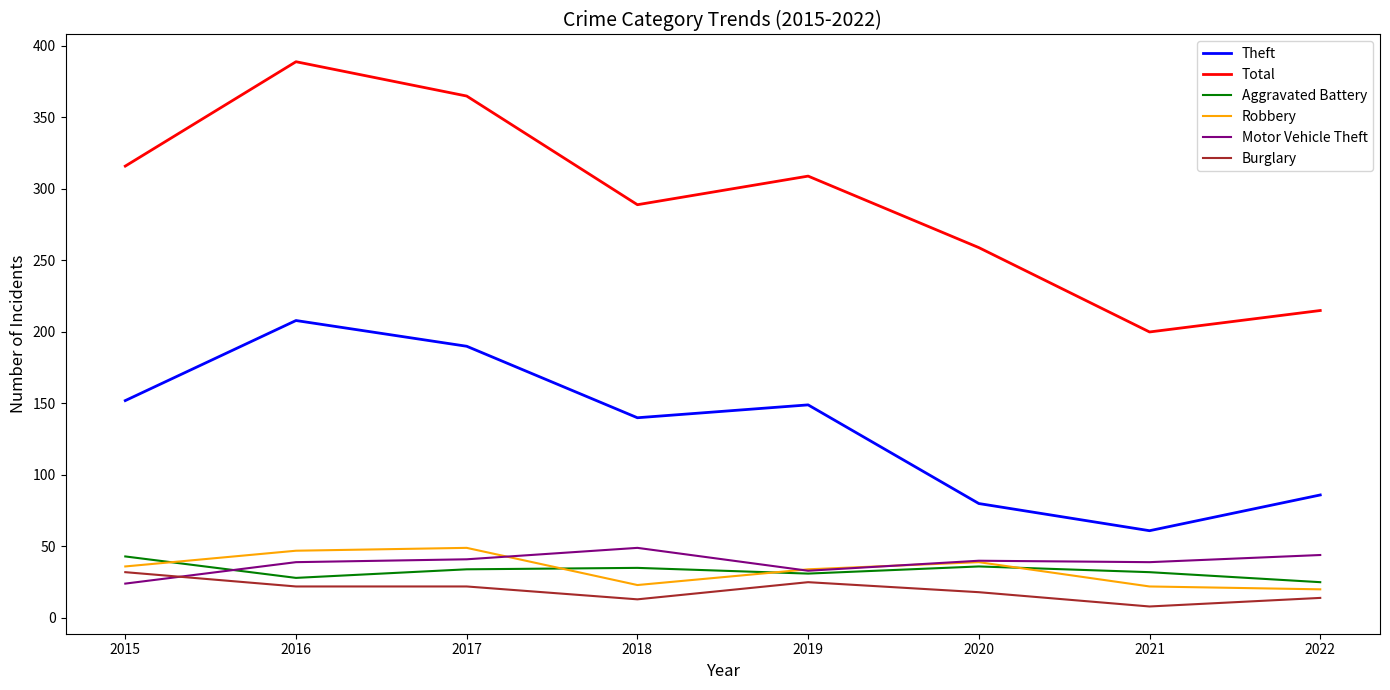

Is the value of Total at 2021 greater than the value of Burglary at 2020?

Yes